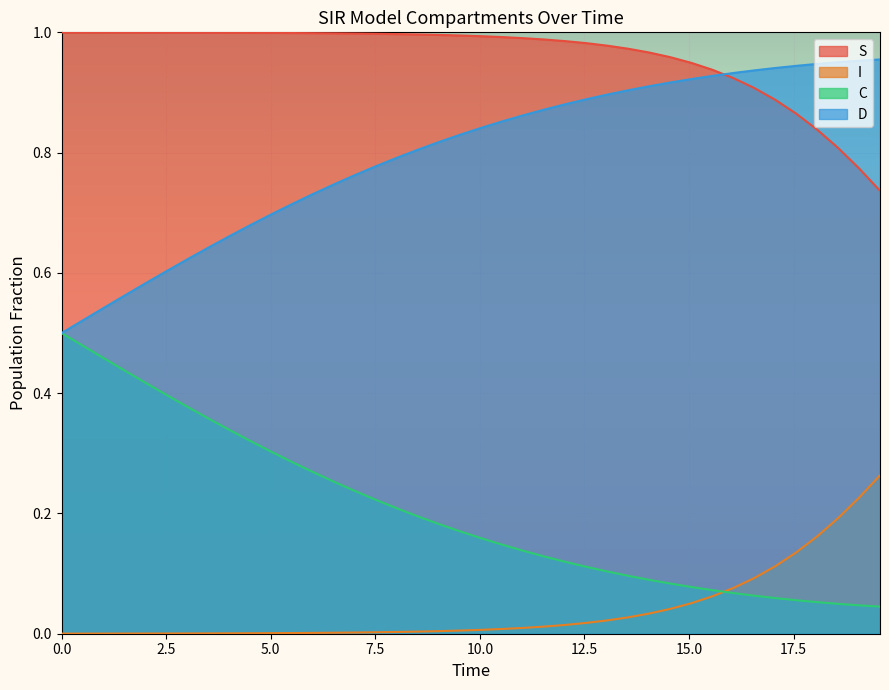

Which series has the largest total across all categories?

S